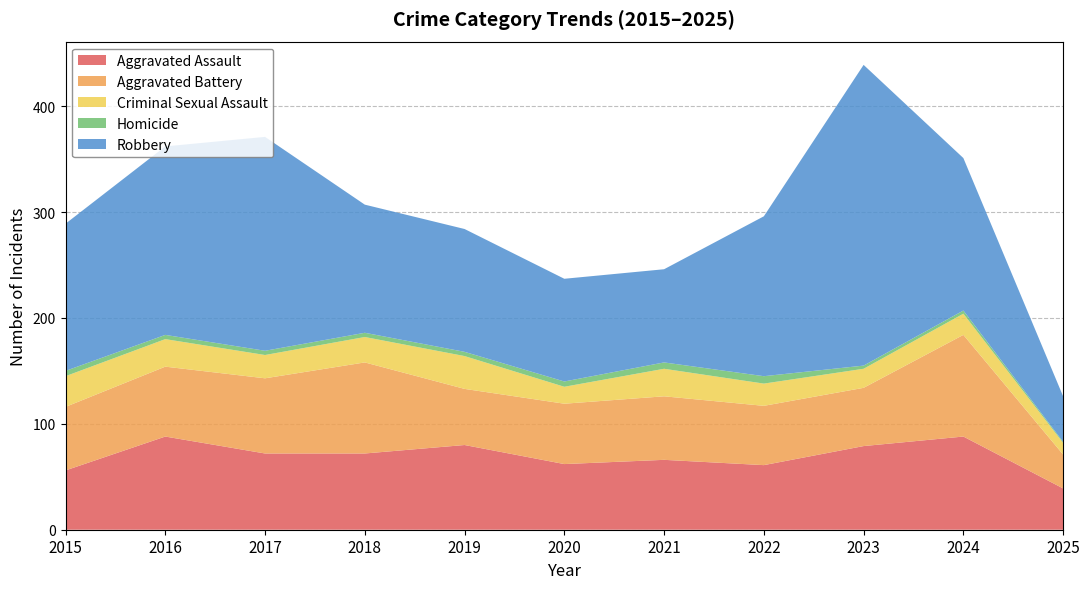

Reading right to left, what are all the values shown in this chart?

Aggravated Assault: 2025=39	2024=88	2023=79	2022=61	2021=66	2020=62	2019=80	2018=72	2017=72	2016=88	2015=56
Aggravated Battery: 2025=32	2024=96	2023=55	2022=56	2021=60	2020=57	2019=53	2018=86	2017=71	2016=66	2015=60
Criminal Sexual Assault: 2025=11	2024=20	2023=18	2022=21	2021=26	2020=16	2019=31	2018=24	2017=22	2016=26	2015=29
Homicide: 2025=1	2024=3	2023=3	2022=7	2021=6	2020=5	2019=4	2018=4	2017=4	2016=4	2015=5
Robbery: 2025=43	2024=144	2023=284	2022=151	2021=88	2020=97	2019=116	2018=121	2017=202	2016=178	2015=139